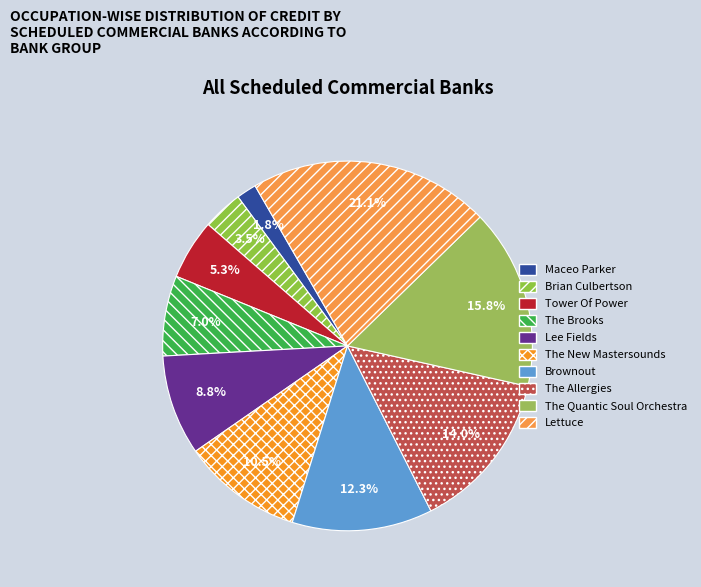

Which slice is the largest?

Lettuce